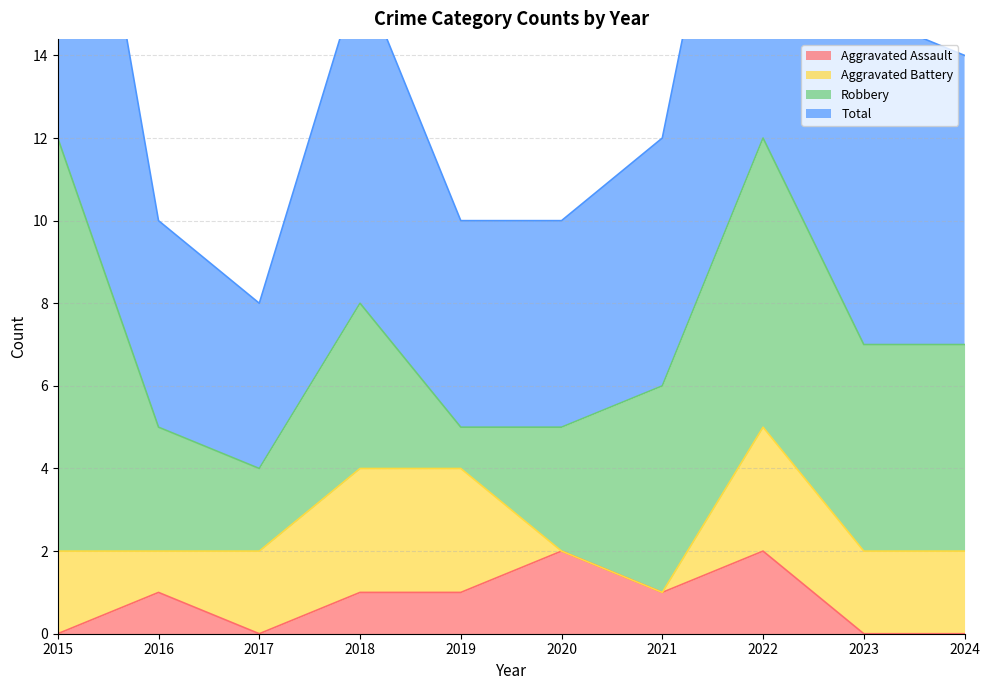

What is the maximum value for Aggravated Assault?

2